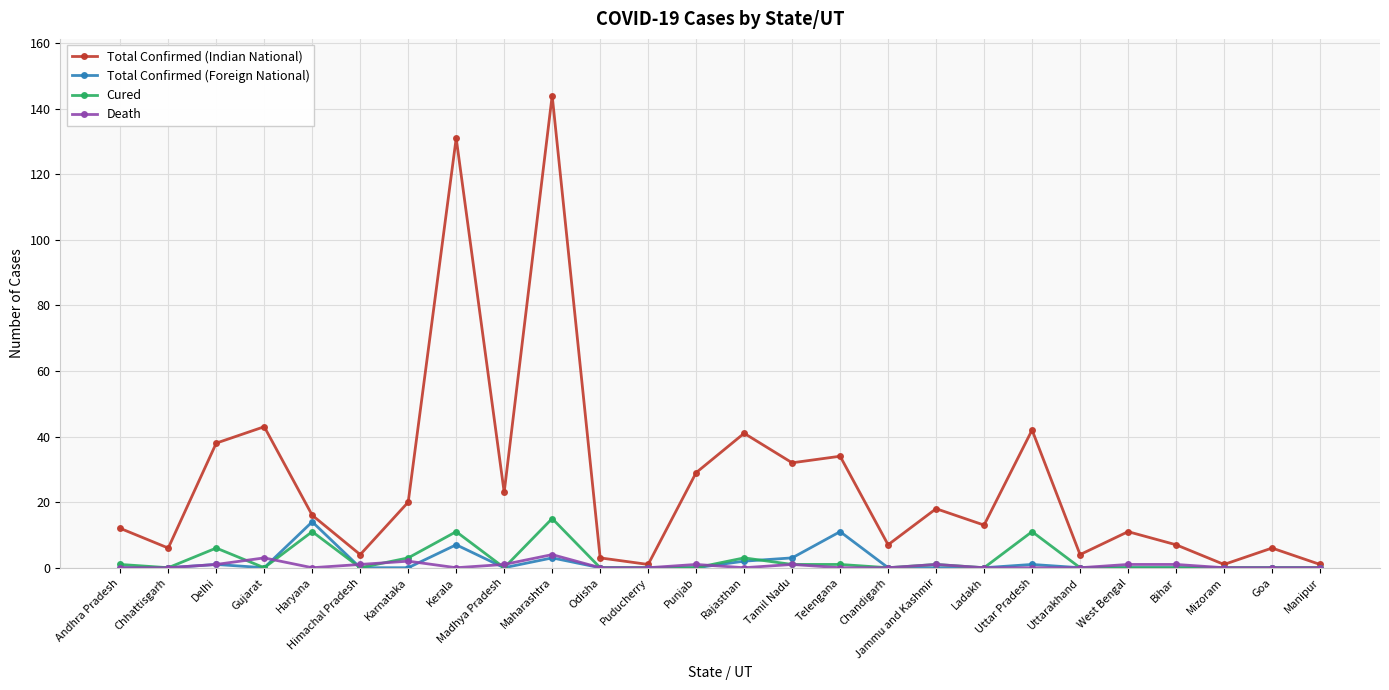

Is the value of Total Confirmed (Indian National) at Madhya Pradesh greater than the value of Death at Kerala?

Yes